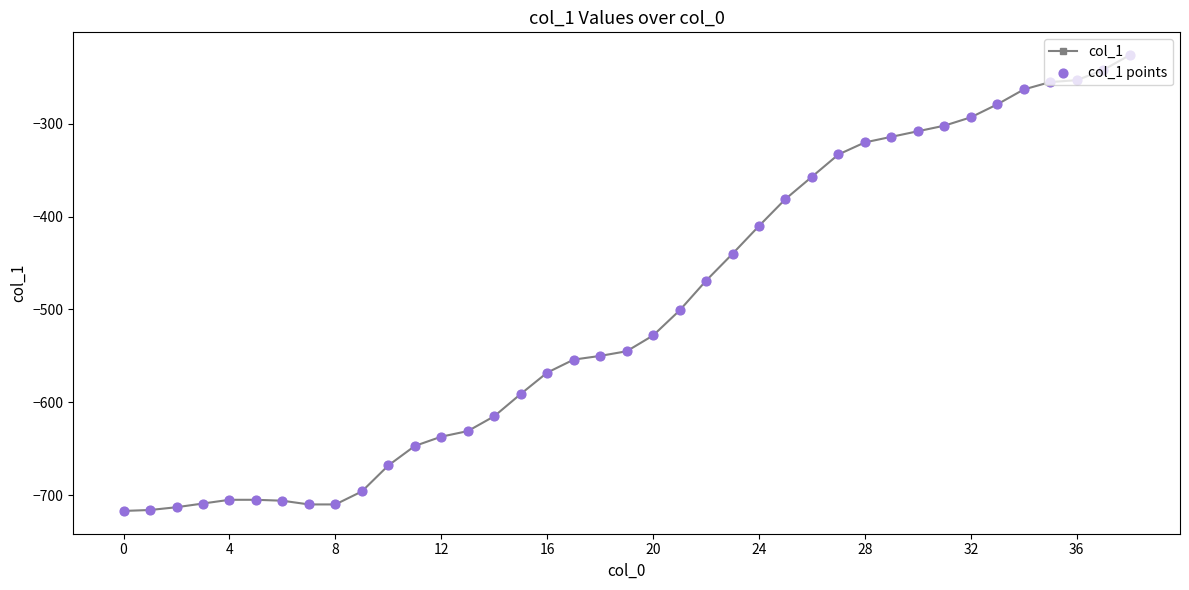

What is the greatest value displayed?

-226